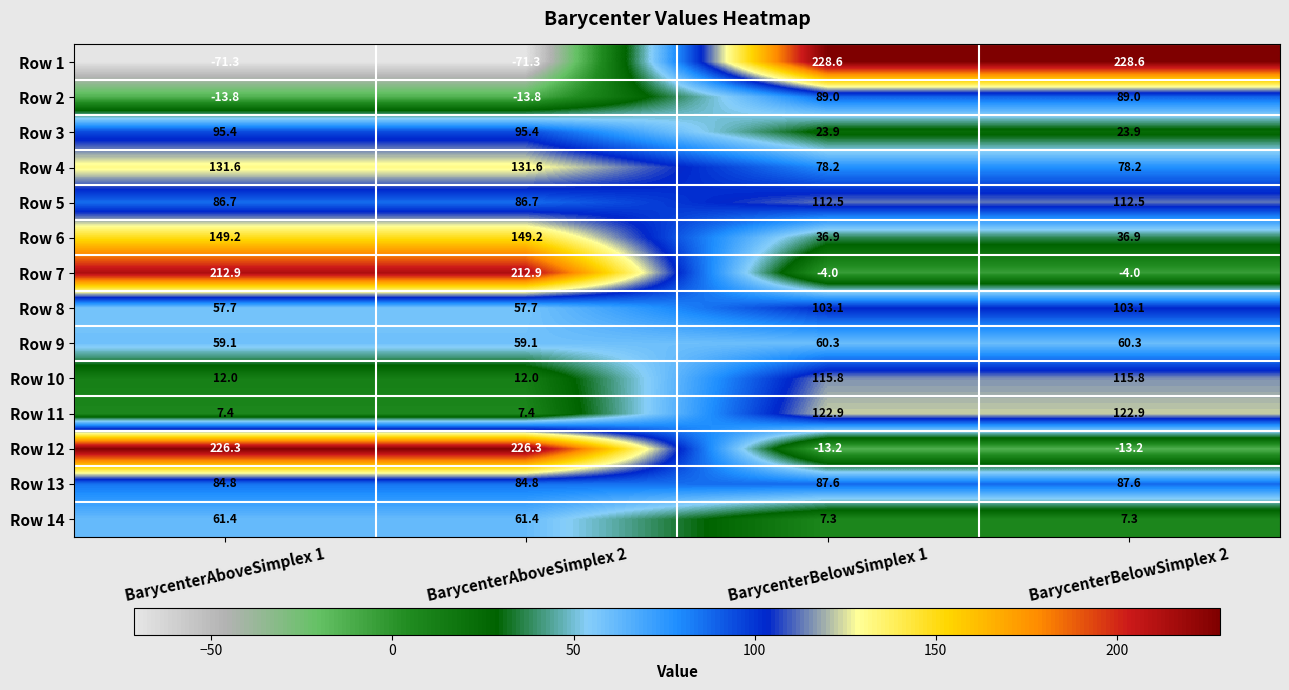

The Row 4 series shows 38.6 at BarycenterAboveSimplex 1. True or false?

False